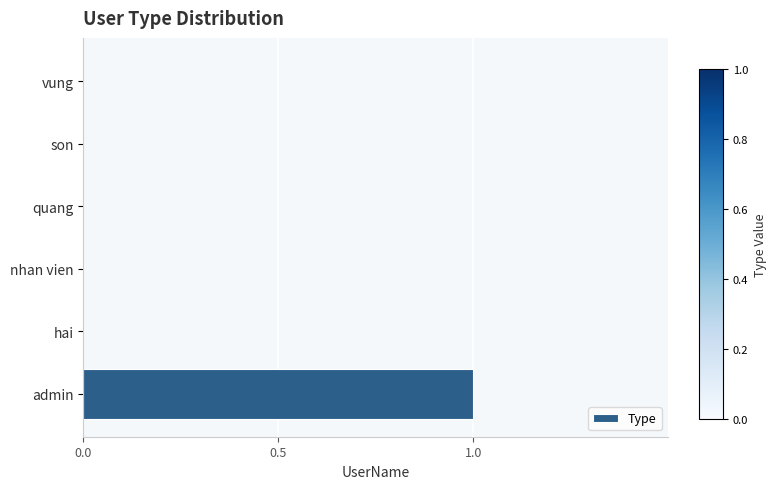

At which category does the chart reach its peak across all series?

admin